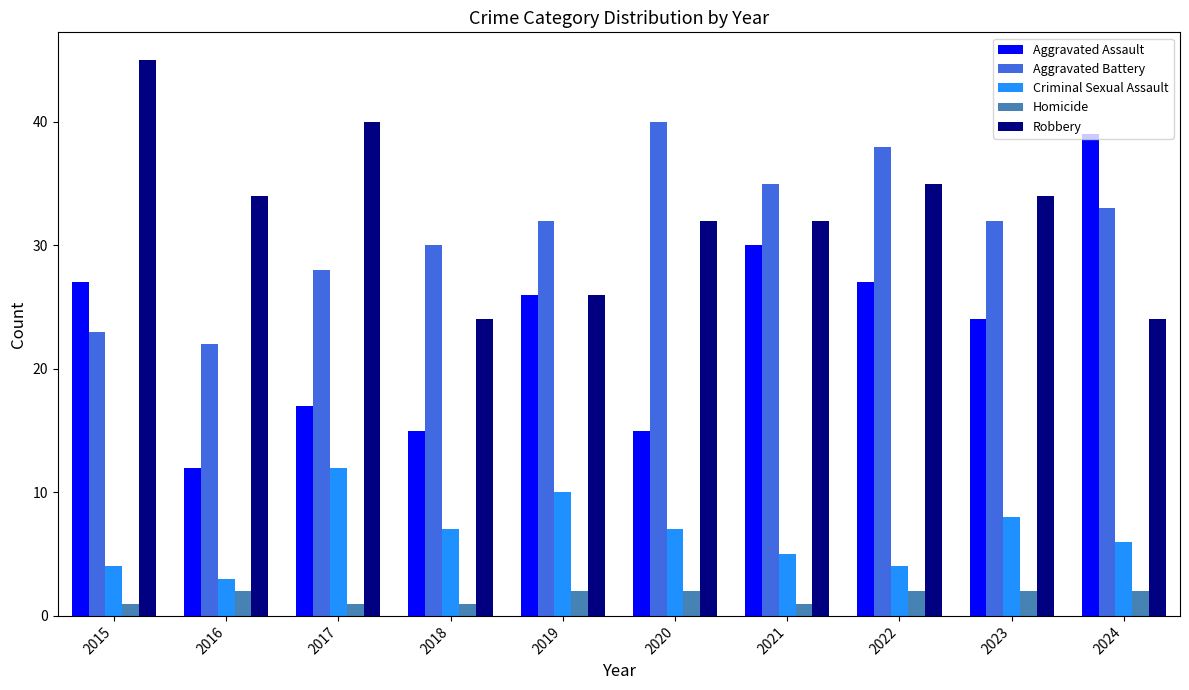

Is the value of Robbery at 2015 greater than the value of Aggravated Assault at 2015?

Yes